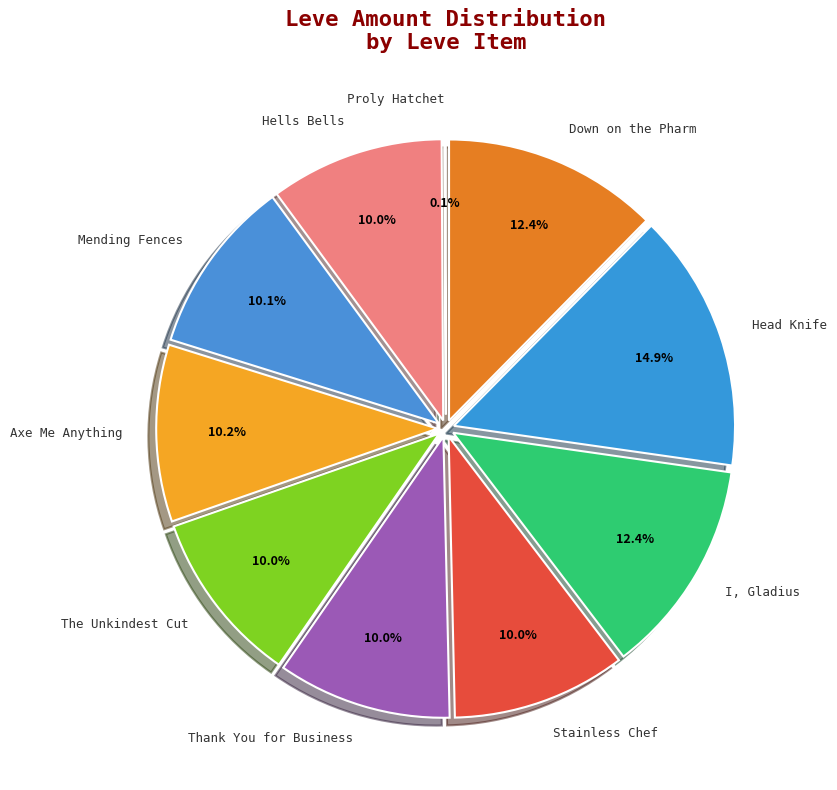

Combined, do Hells Bells and Thank You for Business account for over 50%?

No